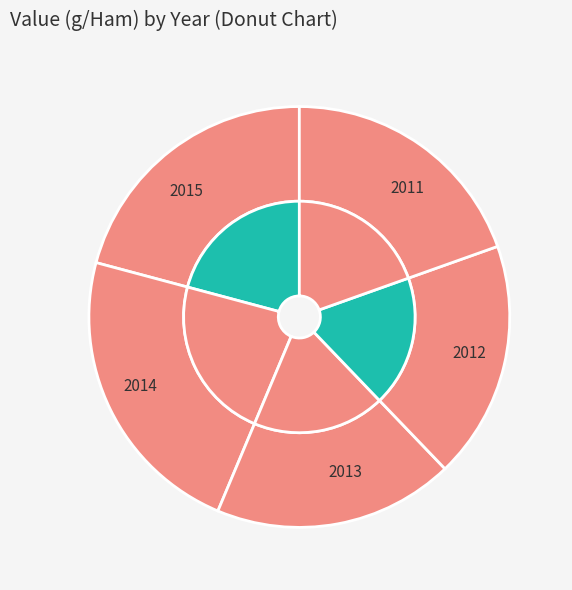

What portion of the pie excludes 2014?

77.2%